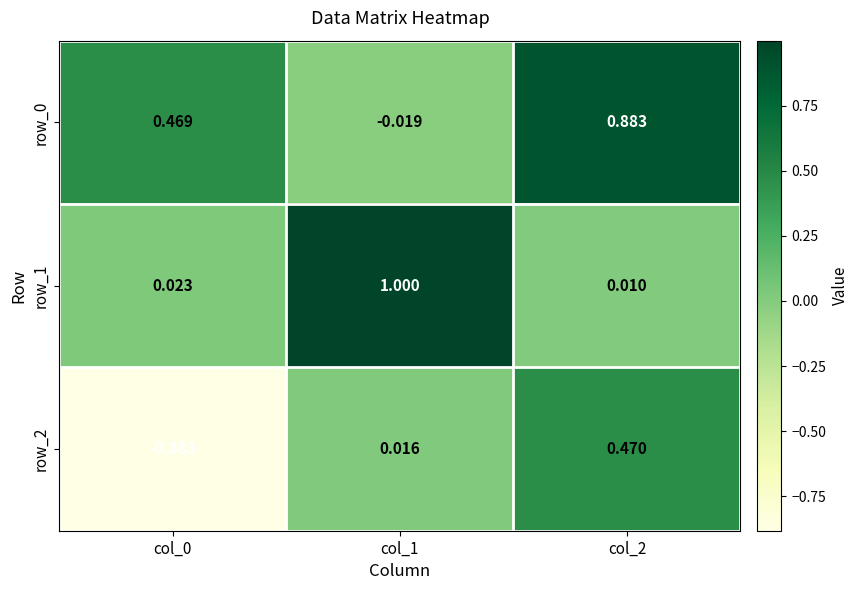

List the labels in order of row_0 value, smallest first.

col_1, col_0, col_2